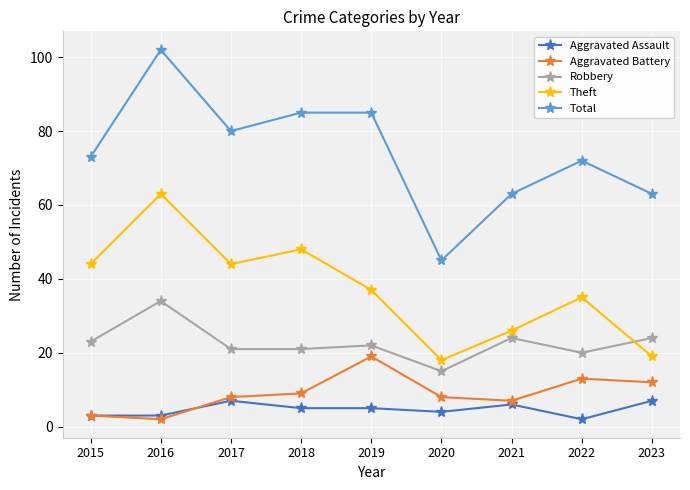

What is the minimum value shown in the chart?

2